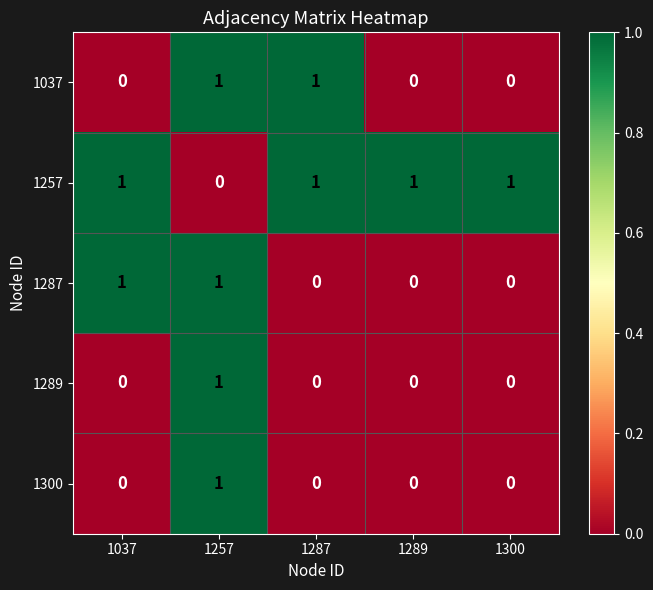

What is the difference between the highest and lowest values at 1037?

1